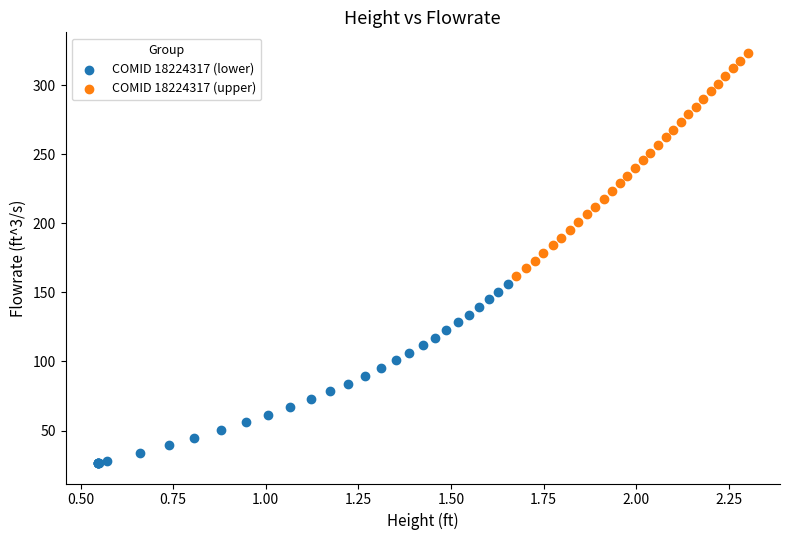

Which series has the largest Y range (max minus min)?

COMID 18224317 (upper)